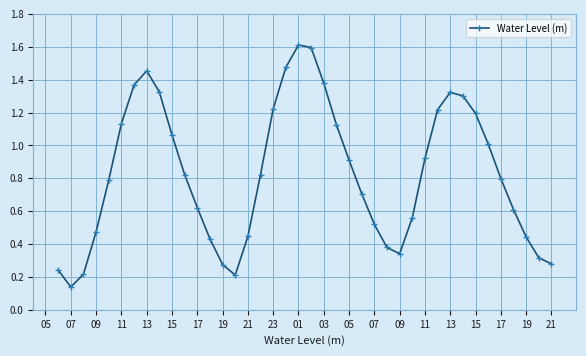

Is this an area chart (filled region under the line)?

No